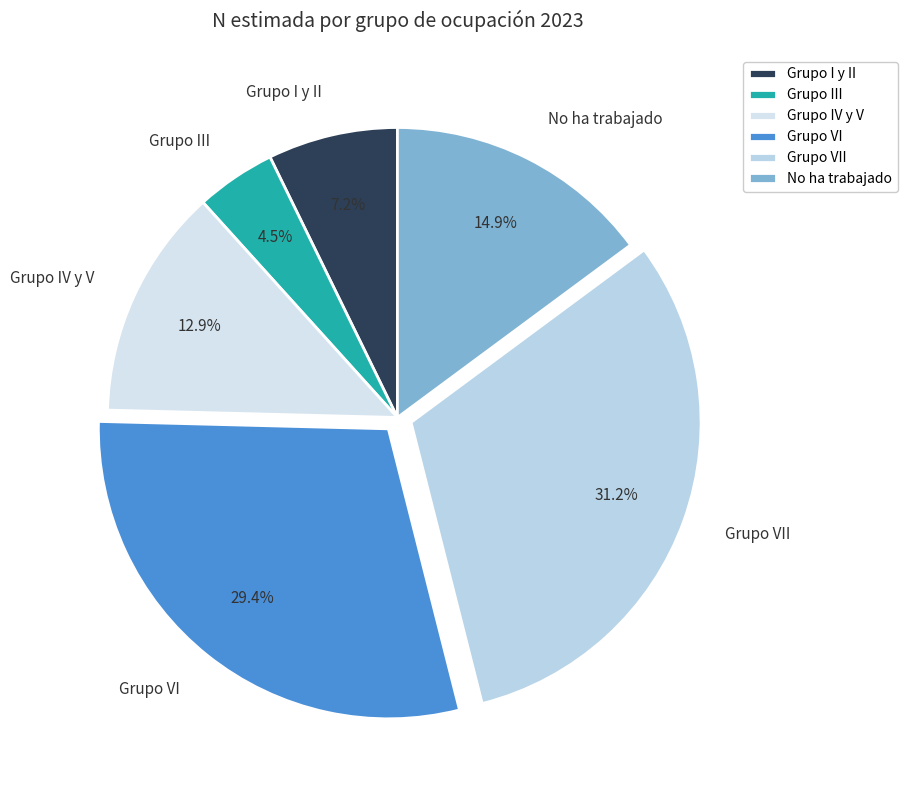

Combined, do Grupo VII and Grupo VI account for over 50%?

Yes